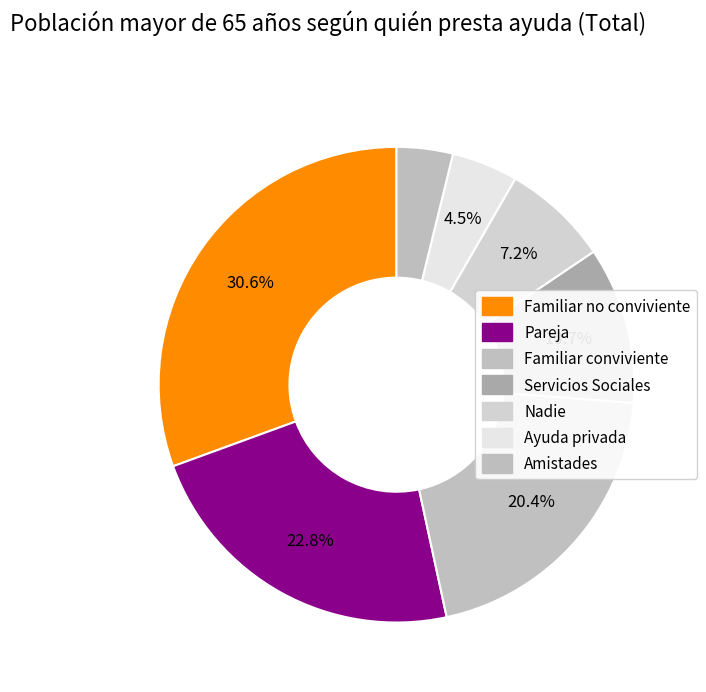

Which has a higher value, Servicios Sociales or Pareja?

Pareja